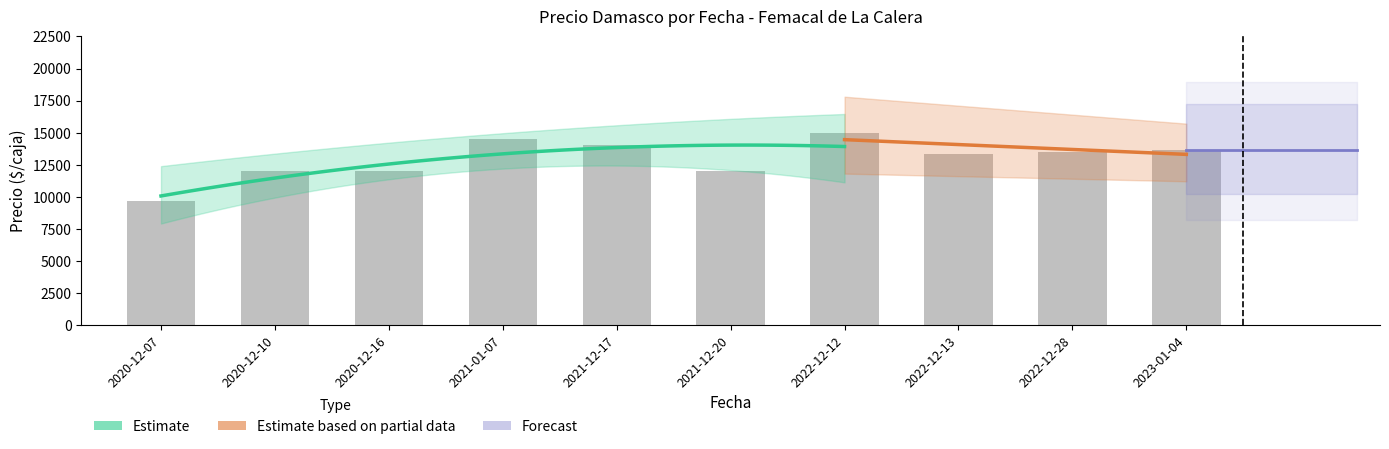

The value at 2021-01-07 is 7159. True or false?

False